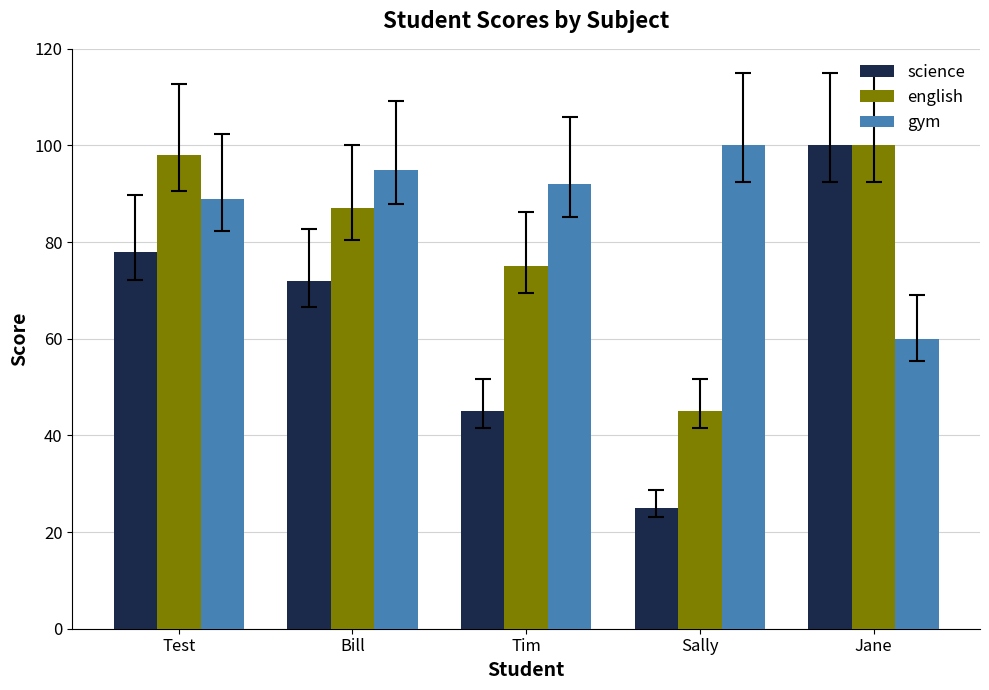

What position from the right is Test?

5